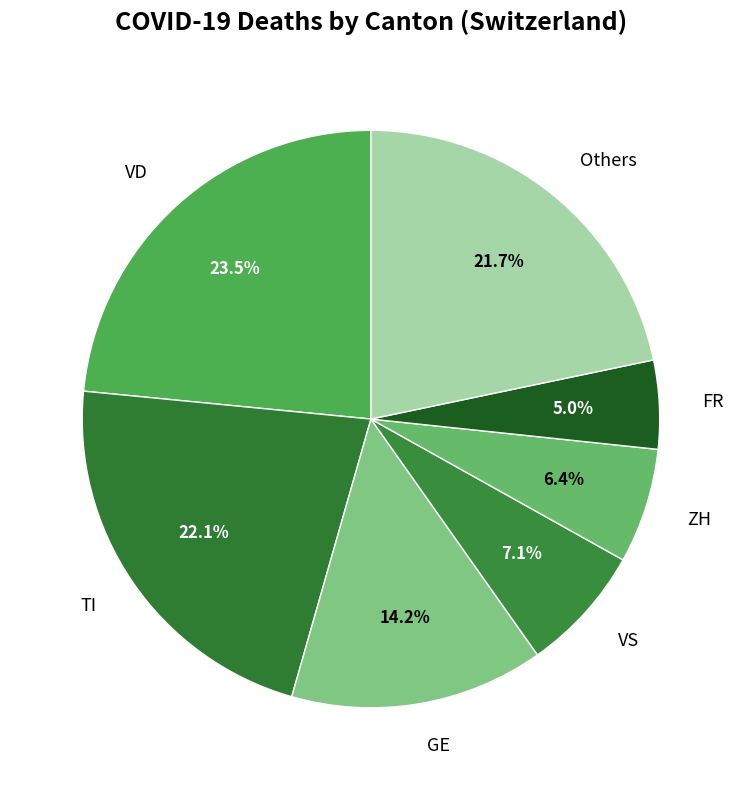

Which category has the biggest portion of the pie?

VD